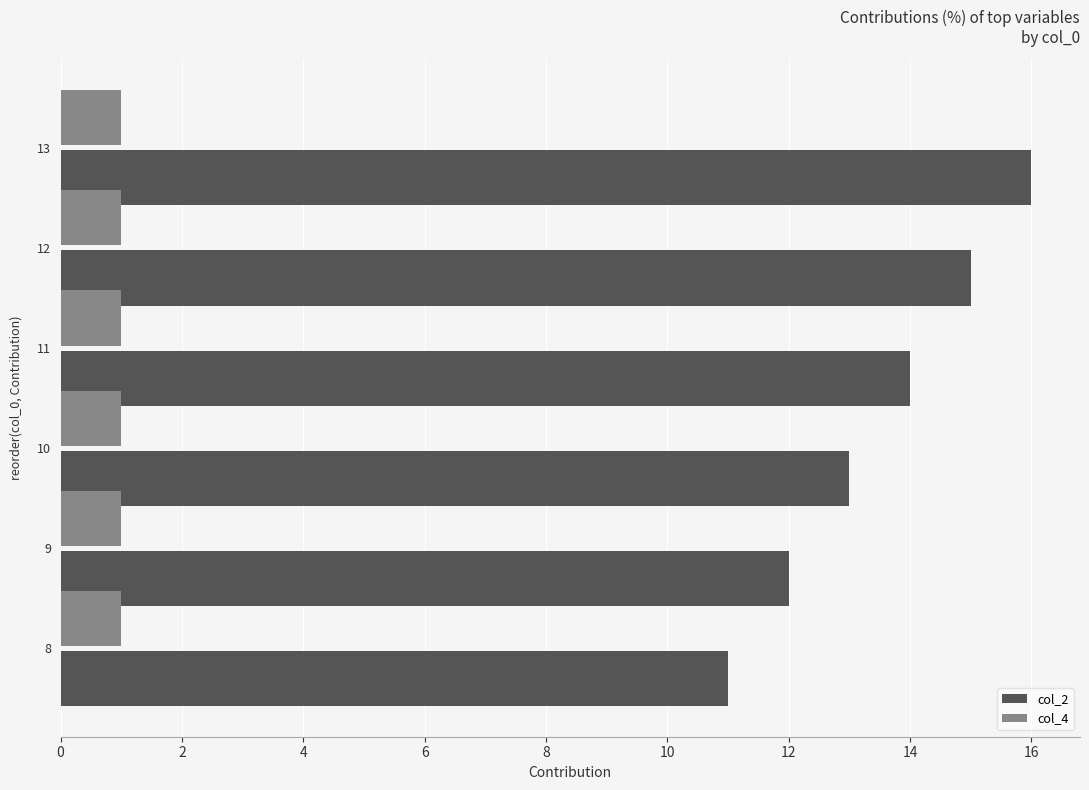

What is the difference between the maximum and second lowest values in the col_2 series?

4